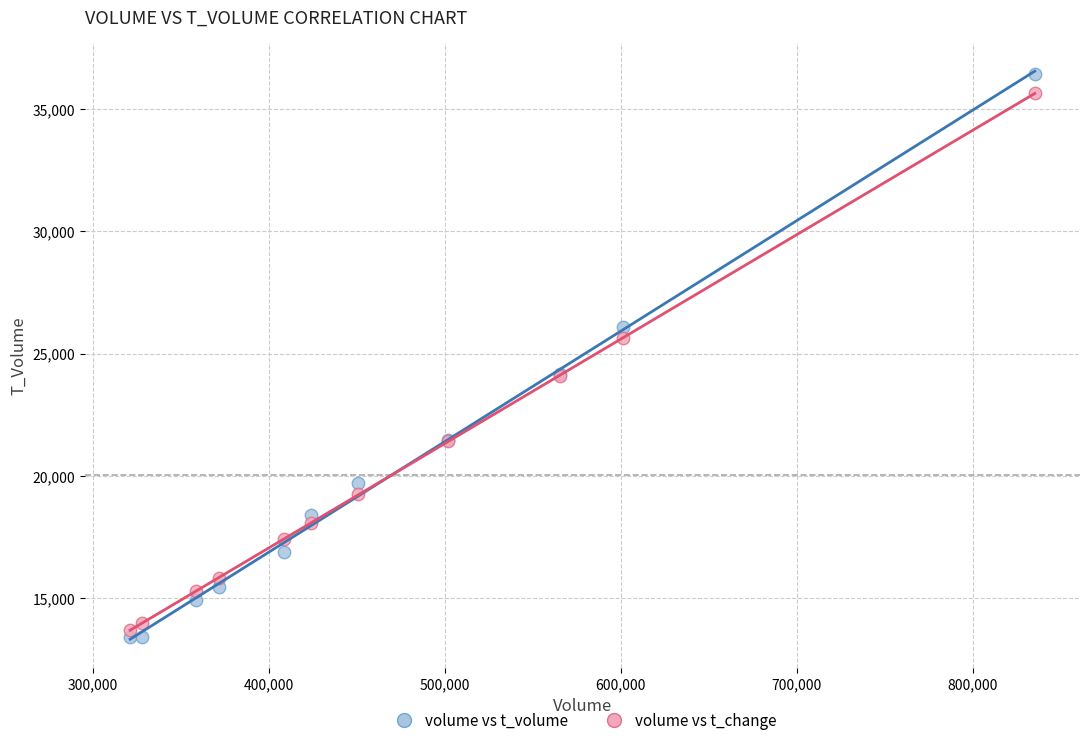

Which series has the largest Y range (max minus min)?

volume vs t_volume